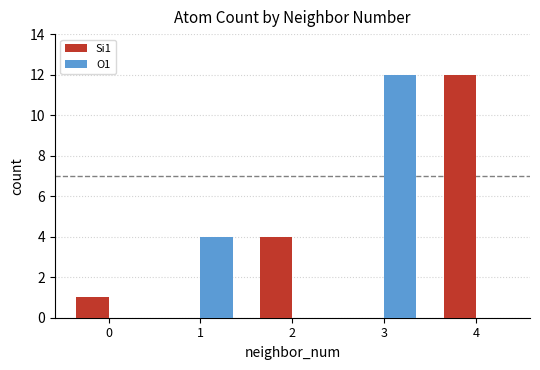

What is the total value across all series at 2?

4